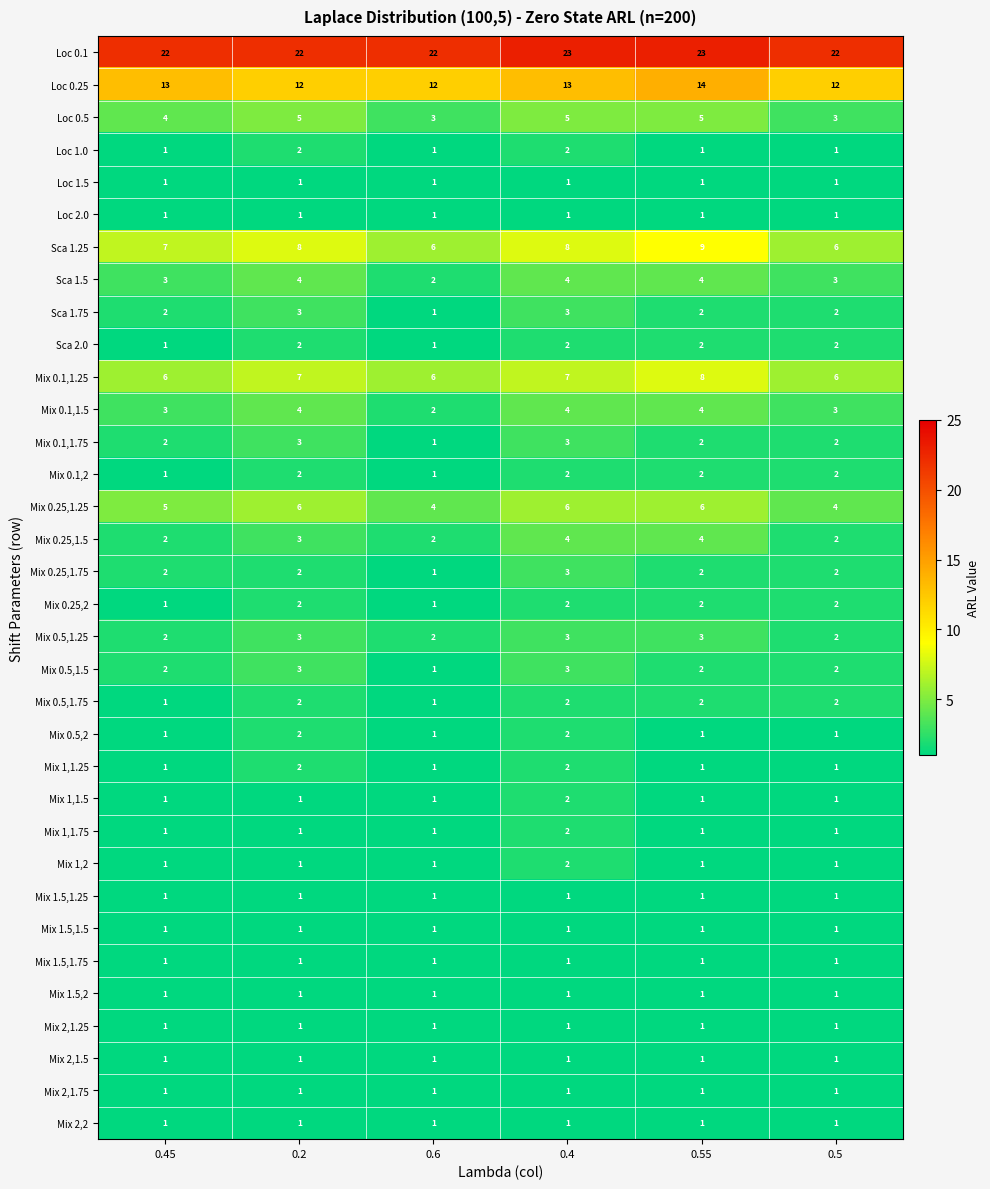

At which category is the sum across all series the highest?

0.4